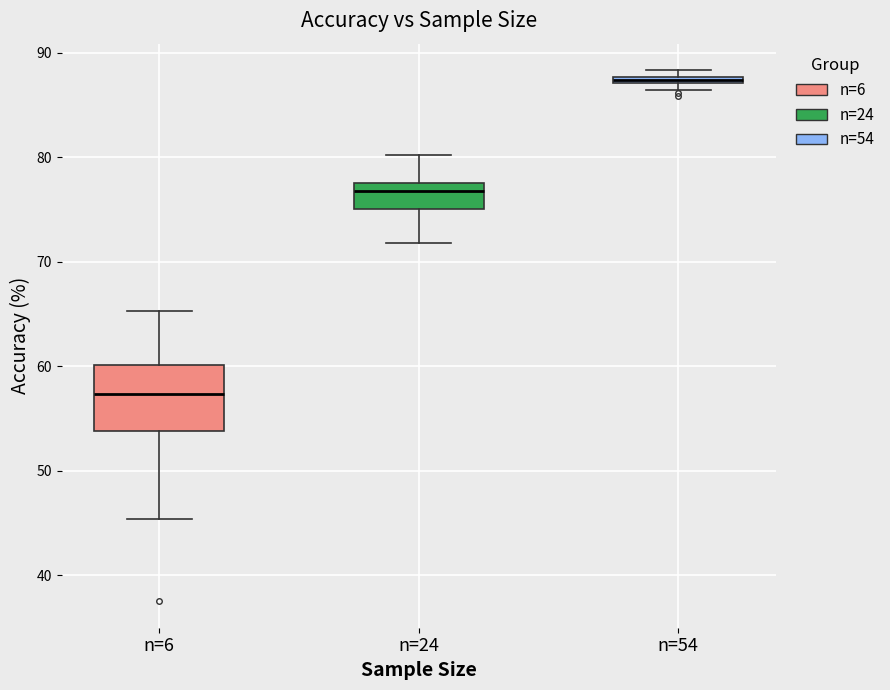

Which box has the highest median line?

n=54